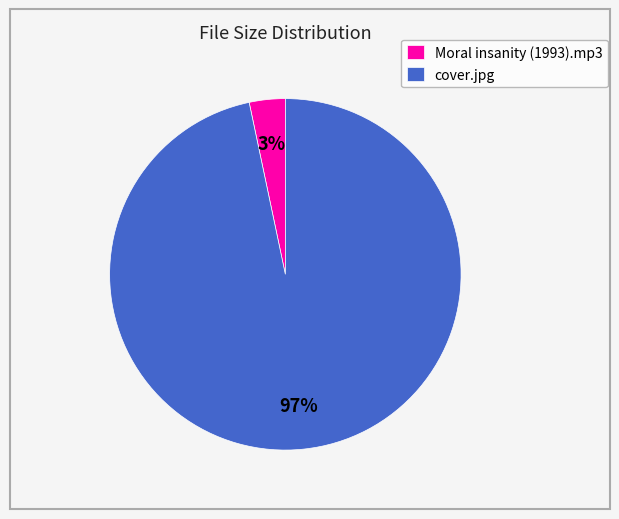

How many slices are in this pie chart?

2